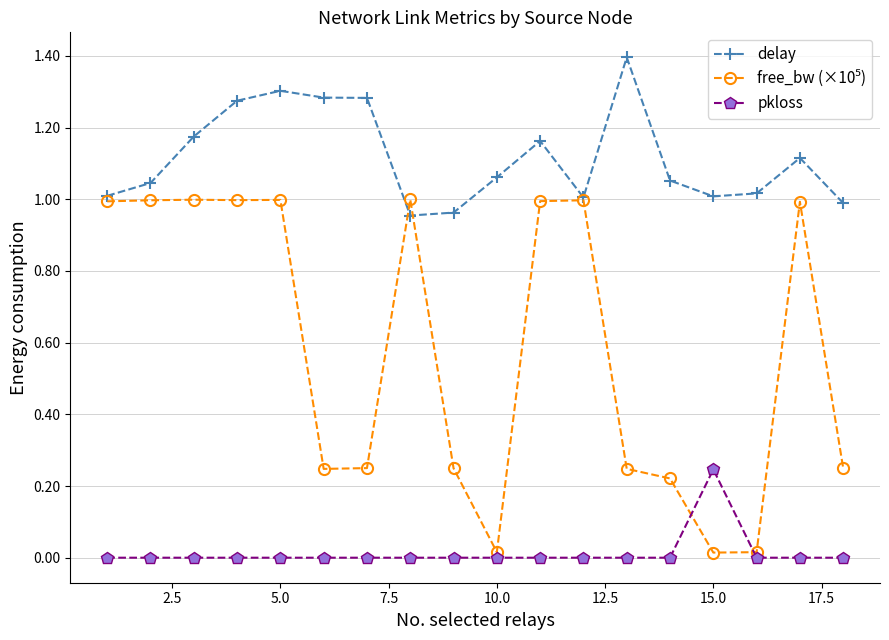

True or false: delay has more than 1 points higher than both neighbors.

True